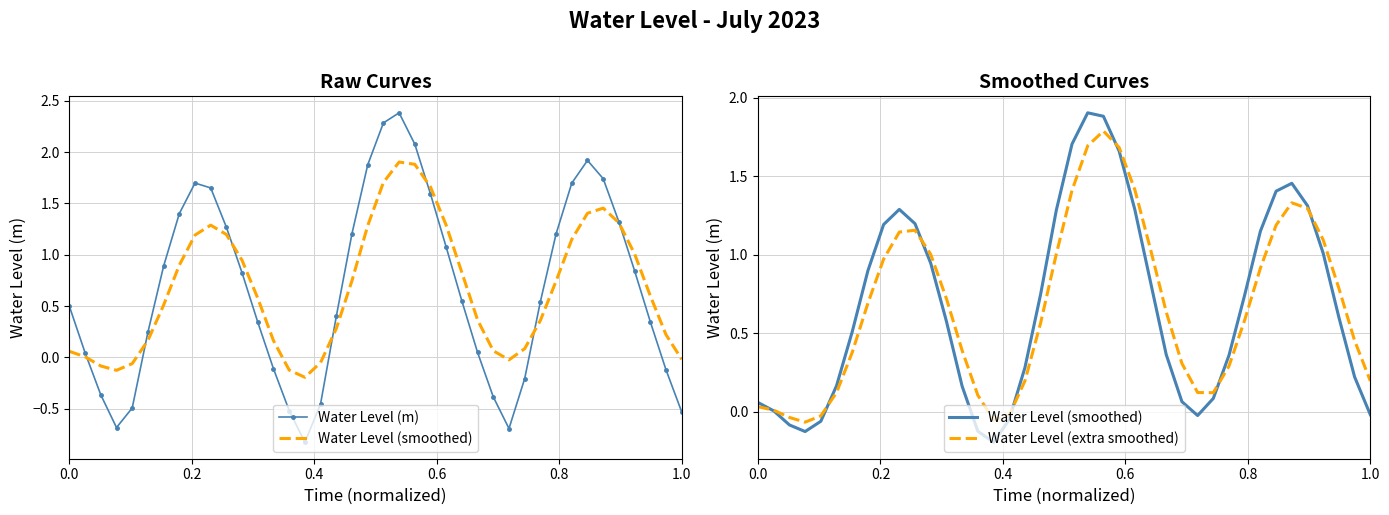

Rank the series by their maximum value, from highest to lowest.

Water Level (m), Water Level (smoothed), Water Level (extra smoothed)